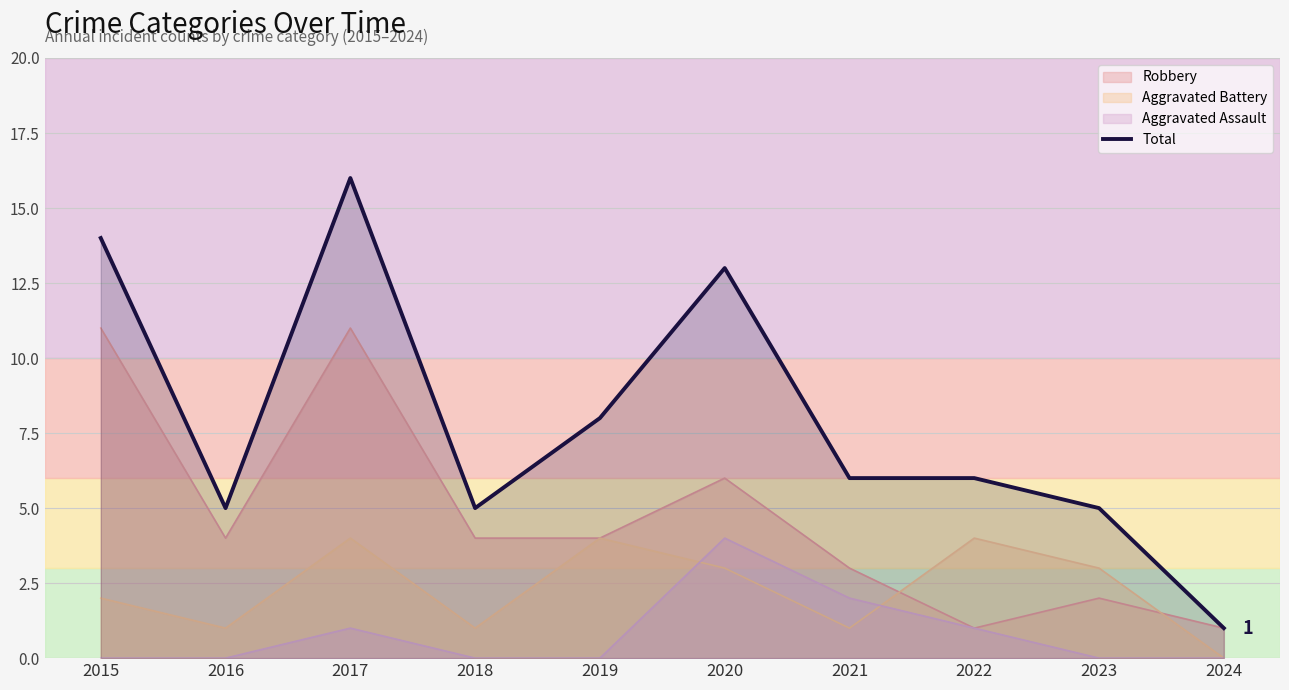

True or false: the data shows 3 at 2023.

False